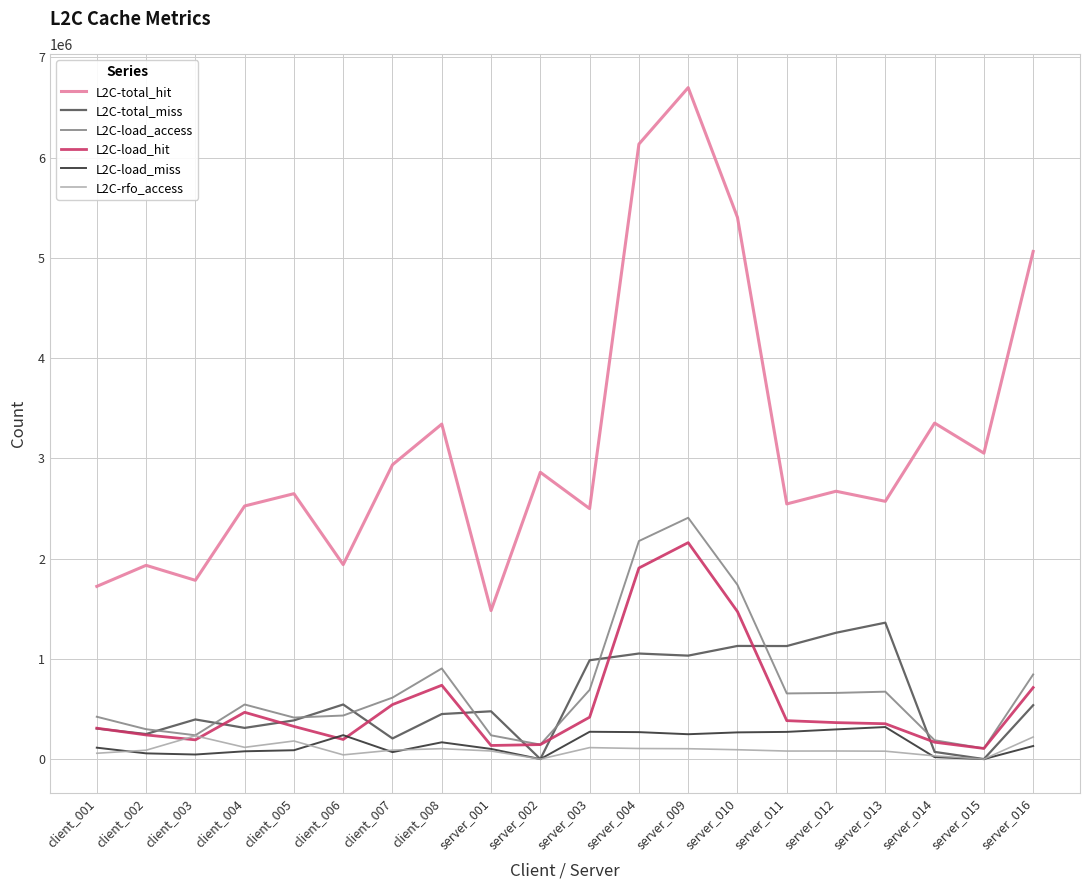

Which category has the highest value across all series?

server_009